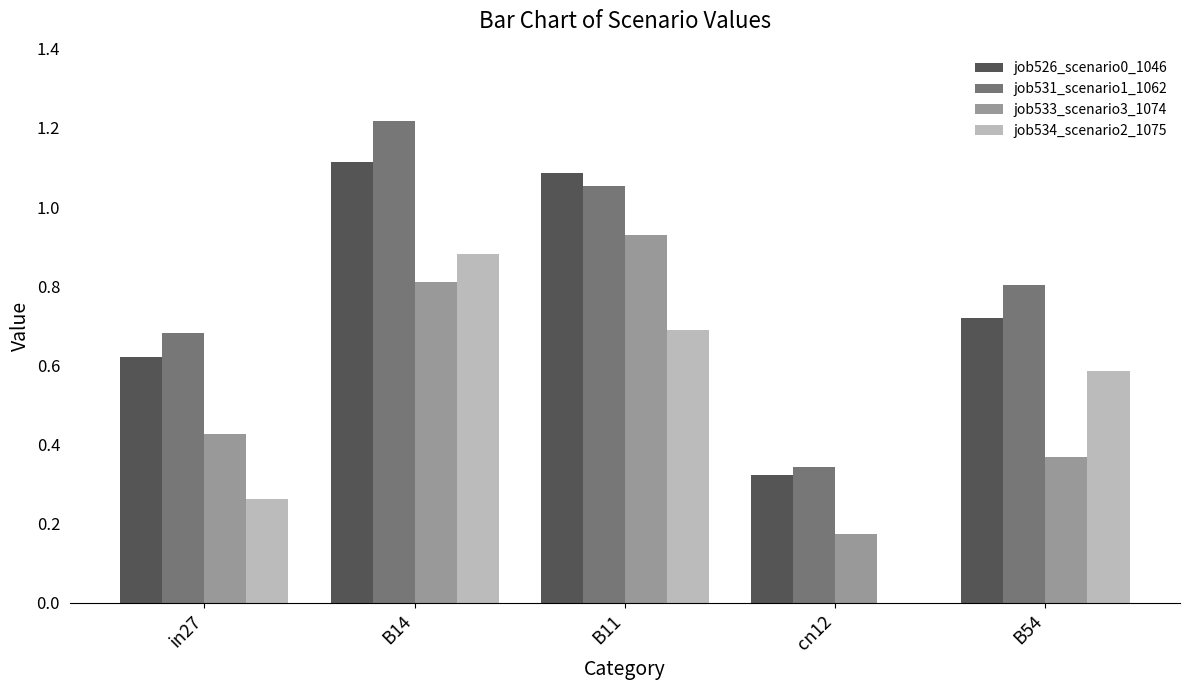

What is the sum of all job533_scenario3_1074 values?

2.7